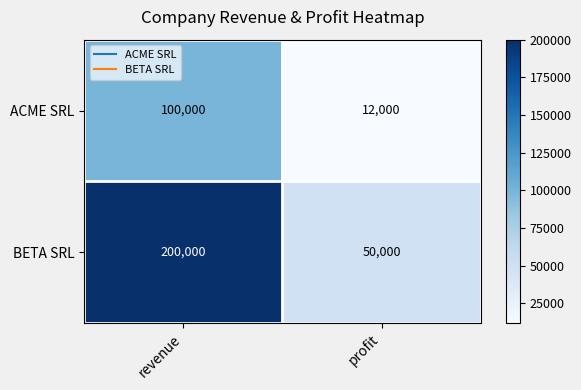

What is the average value of the ACME SRL series?

56000